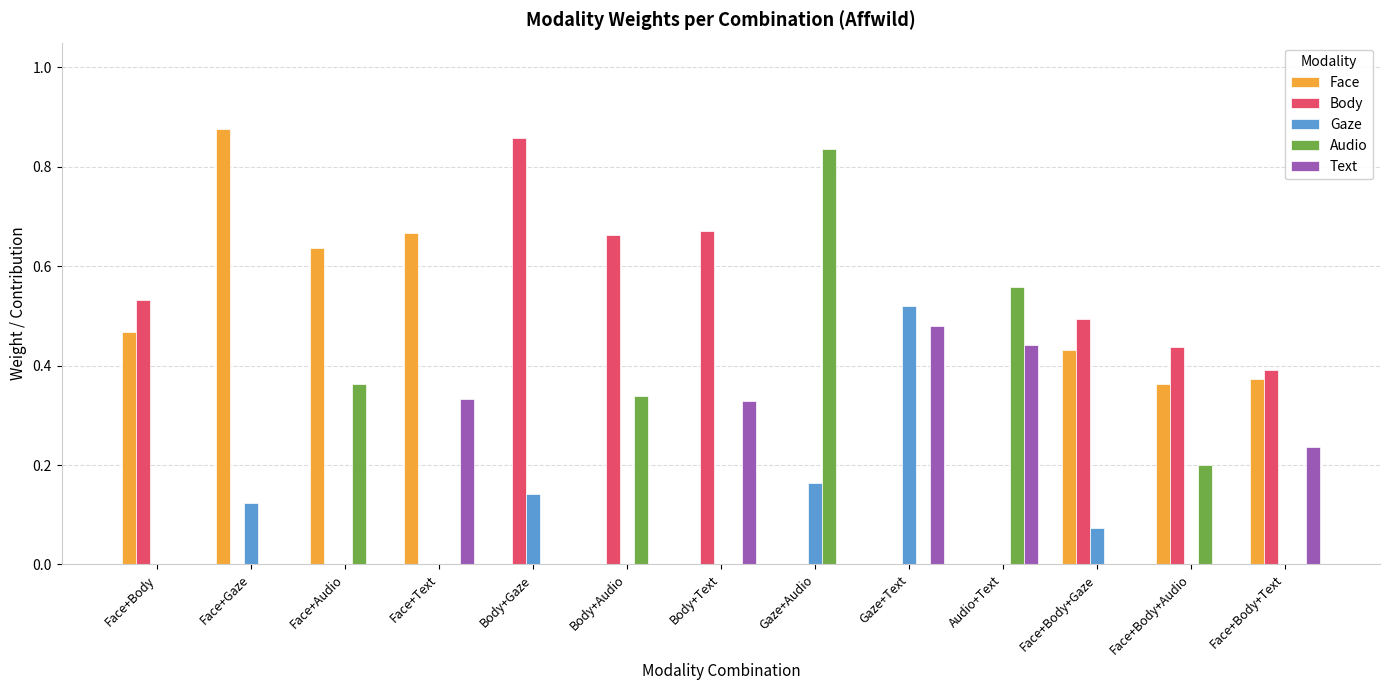

What is the sum of all Text values?

1.8